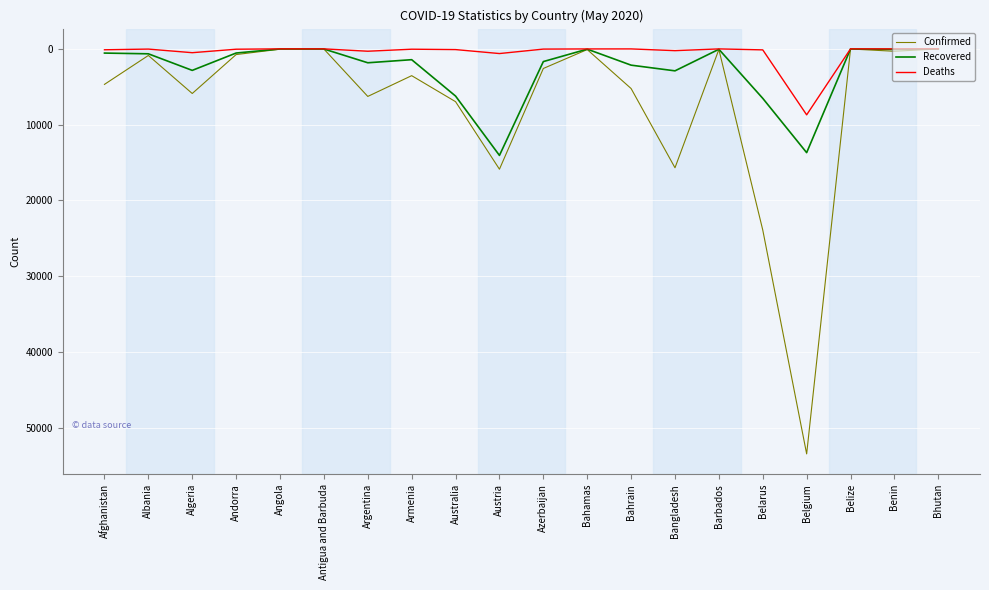

Which series has the largest range (max minus min)?

Confirmed